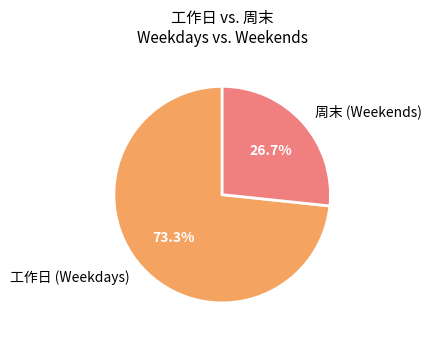

Between 工作日 (Weekdays) and 周末 (Weekends), which is larger?

工作日 (Weekdays)